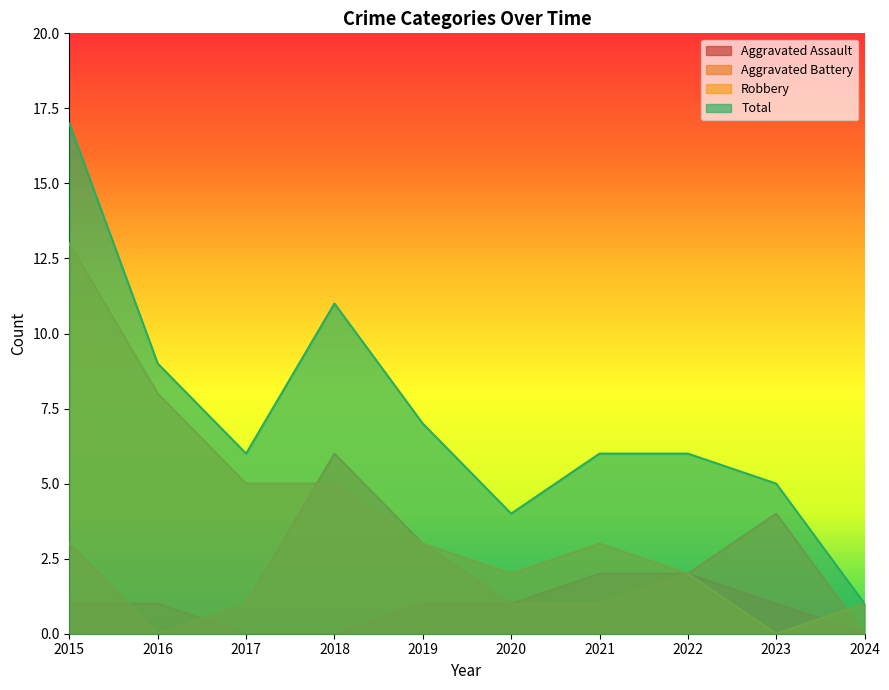

Rank the series by their average value, from highest to lowest.

Total, Robbery, Aggravated Battery, Aggravated Assault